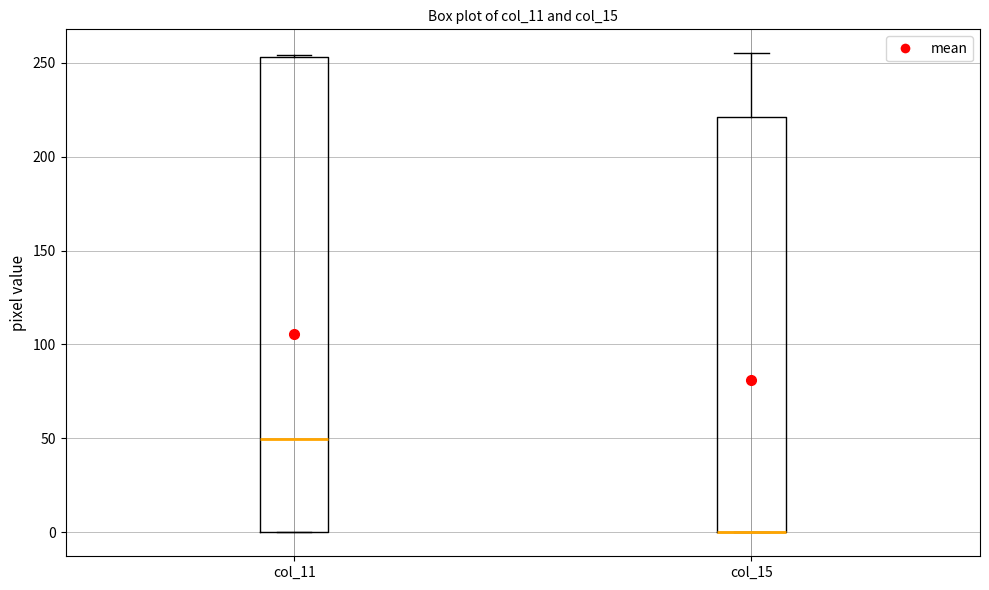

Where is the upper edge of the box for col_15 on the y-axis? The values are not printed on the chart, so give them approximately, as read against the axis.

220